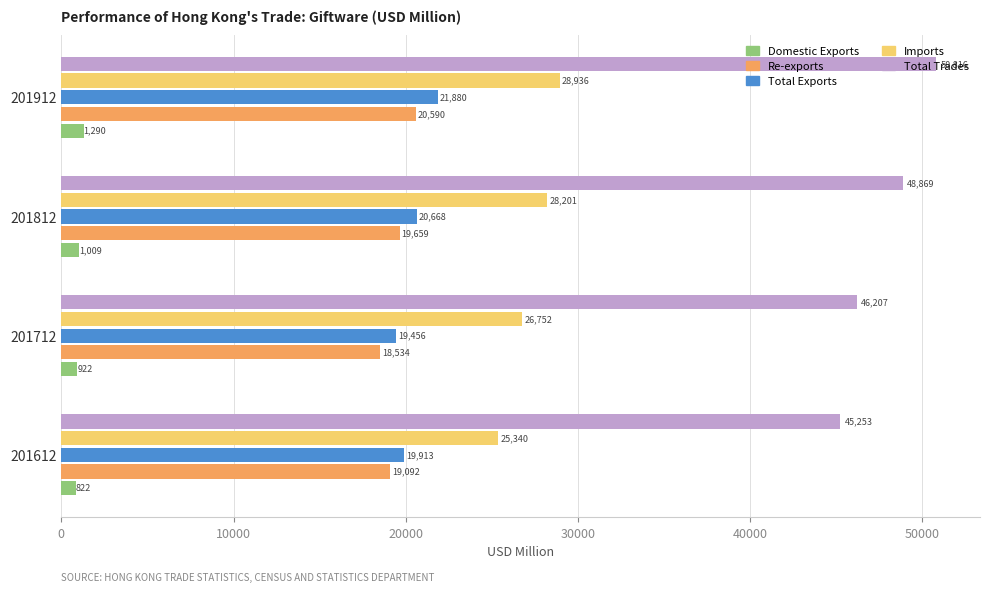

At which category does the chart reach its peak across all series?

201912